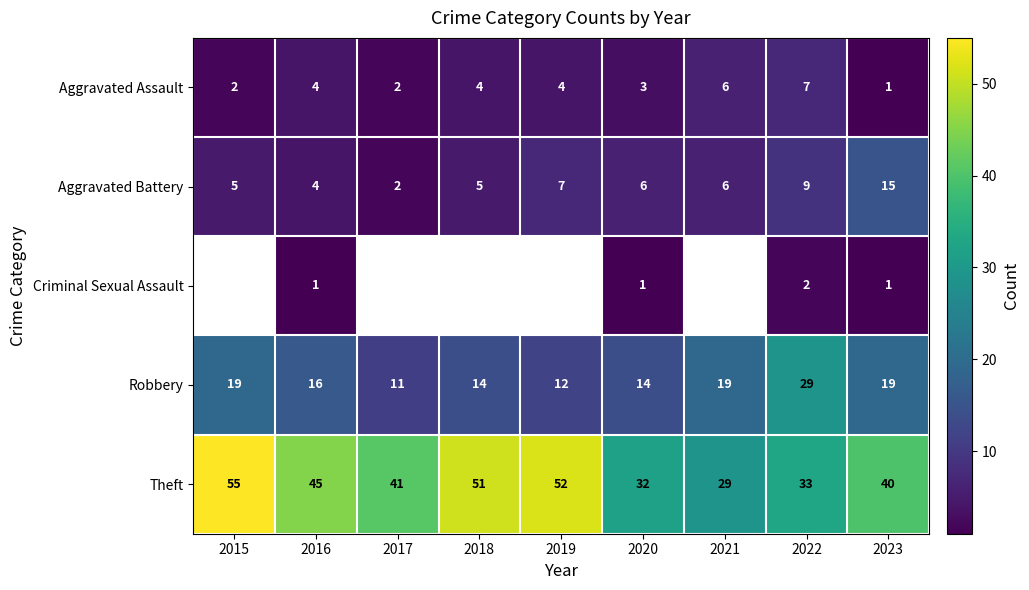

List the labels in order of Theft value, smallest first.

2021, 2020, 2022, 2023, 2017, 2016, 2018, 2019, 2015